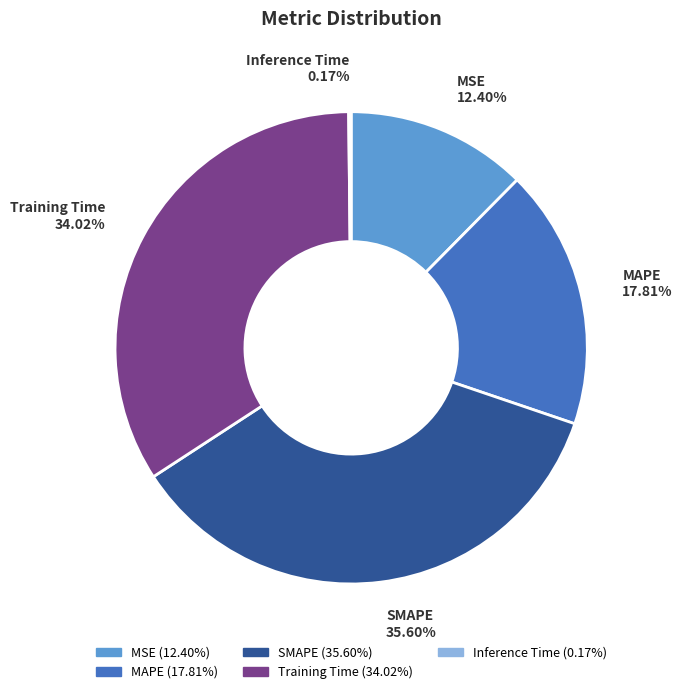

Between SMAPE and Training Time, which is larger?

SMAPE